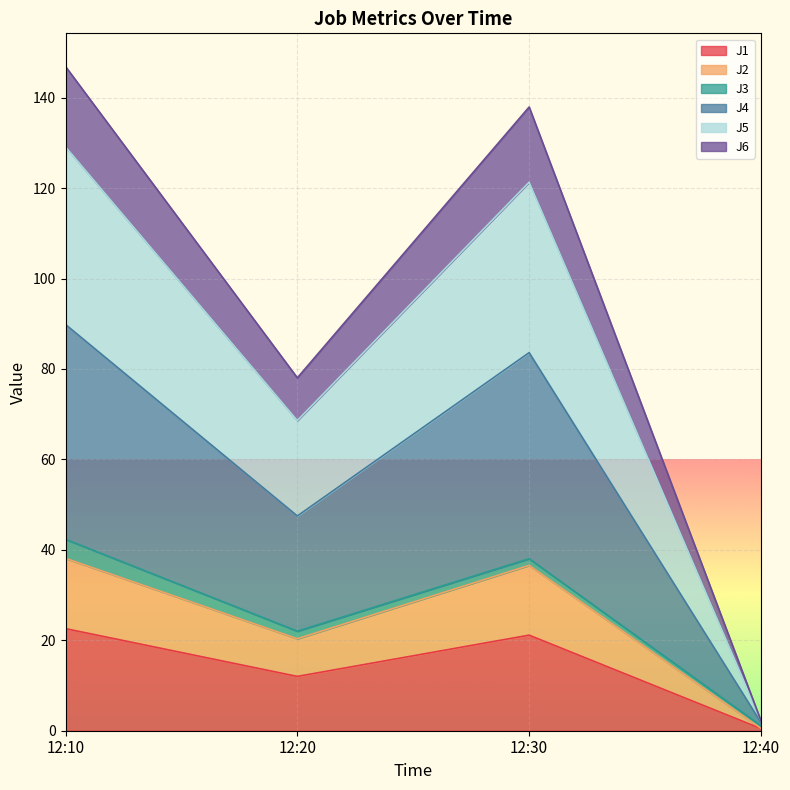

What is the total value across all series at 12:10?

146.9